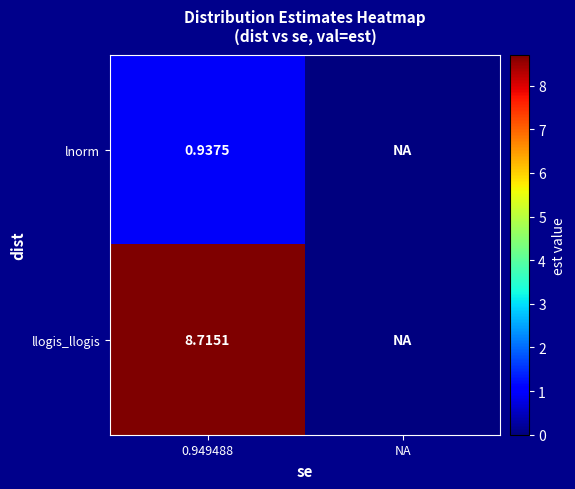

At how many categories does at least one series exceed 2?

1